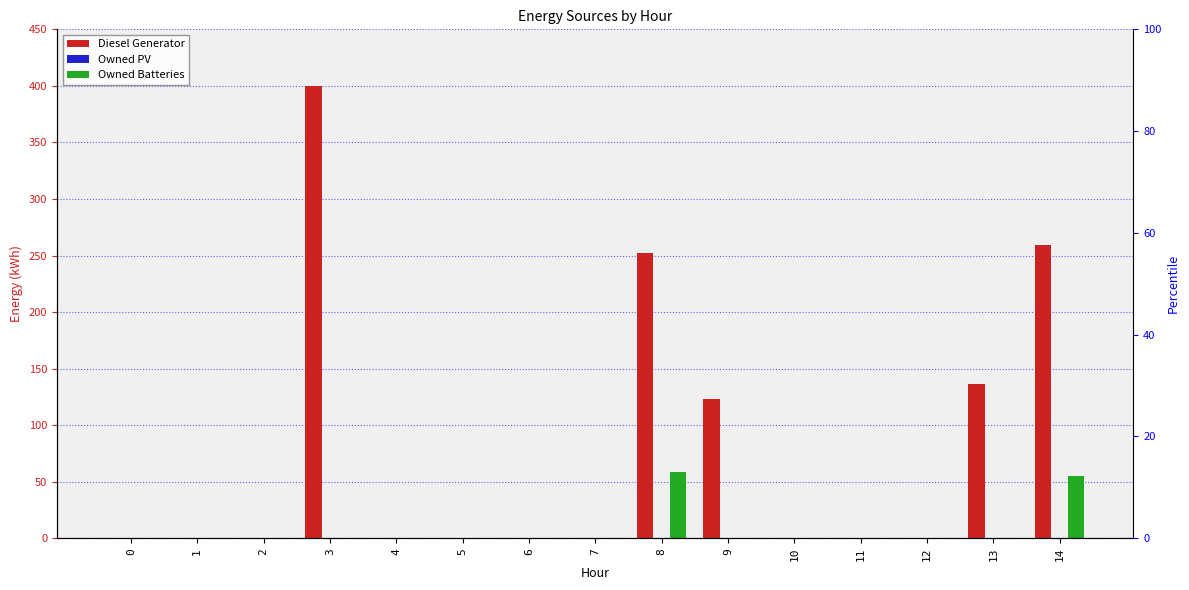

What is the maximum value for Owned Batteries?

59.0